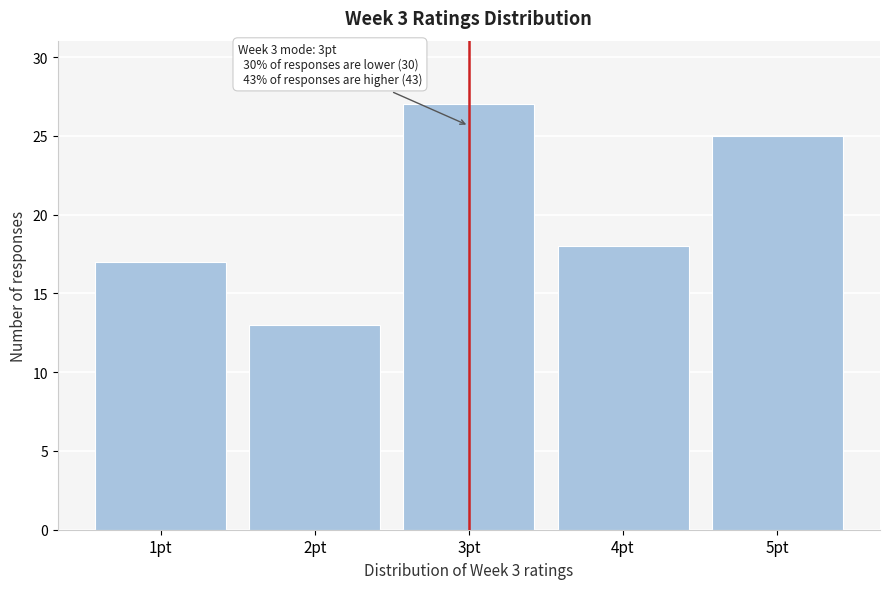

Which range on the x-axis has the tallest bar?

2.5 to 3.5